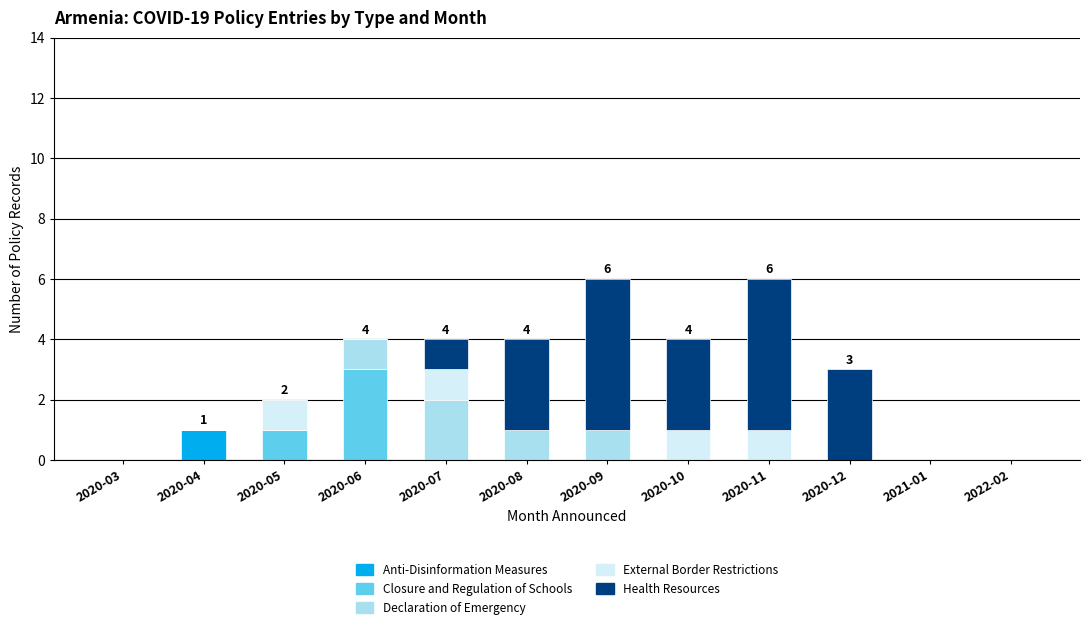

The Anti-Disinformation Measures series shows -1 at 2020-08. True or false?

False